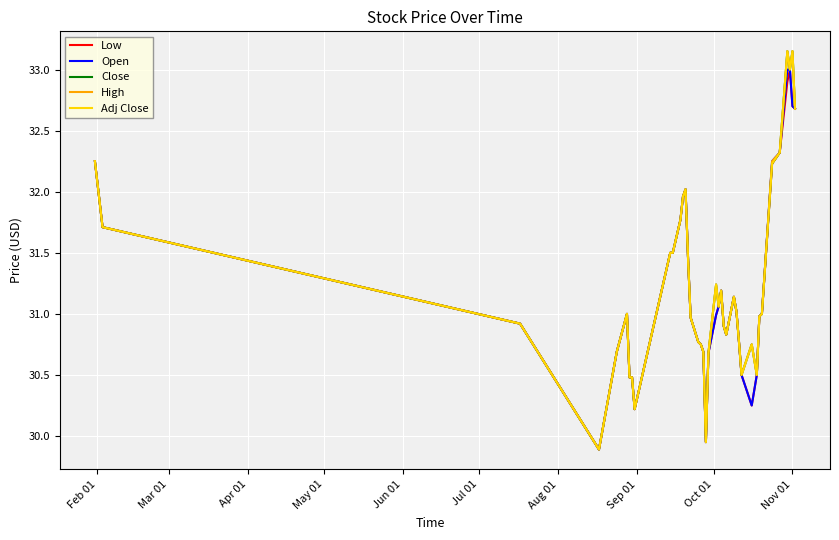

What is the greatest value displayed?

33.1